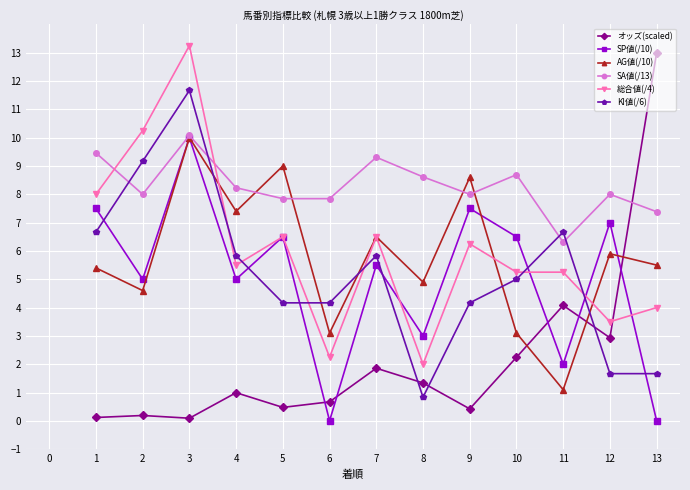

Which series has the largest total across all categories?

SA値(/13)